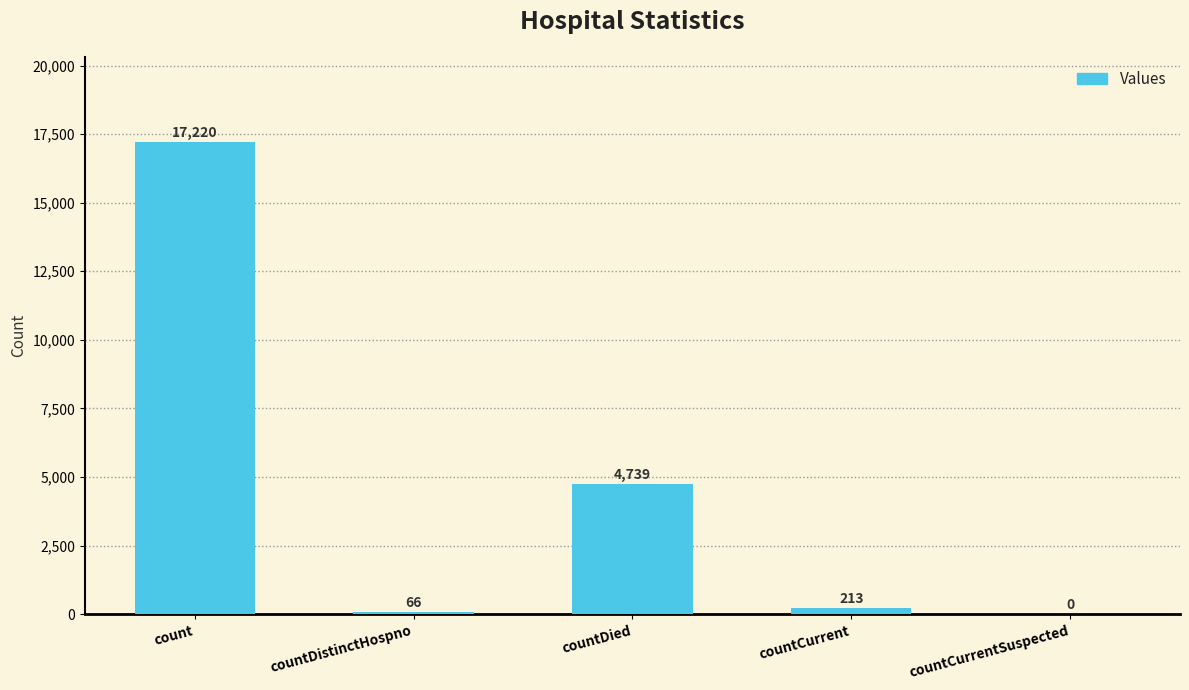

What is the change in value from count to countDied?

-12481